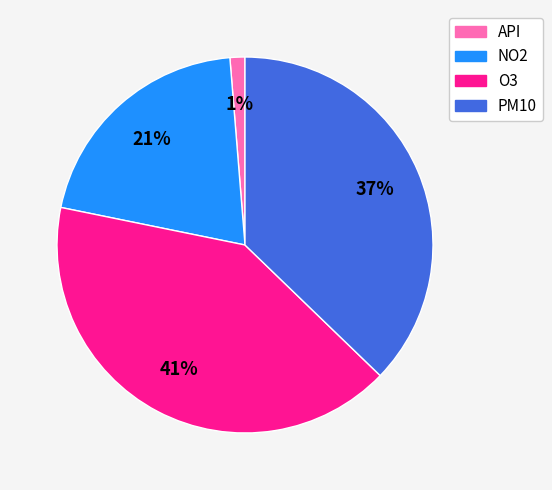

How many slices are in this pie chart?

4